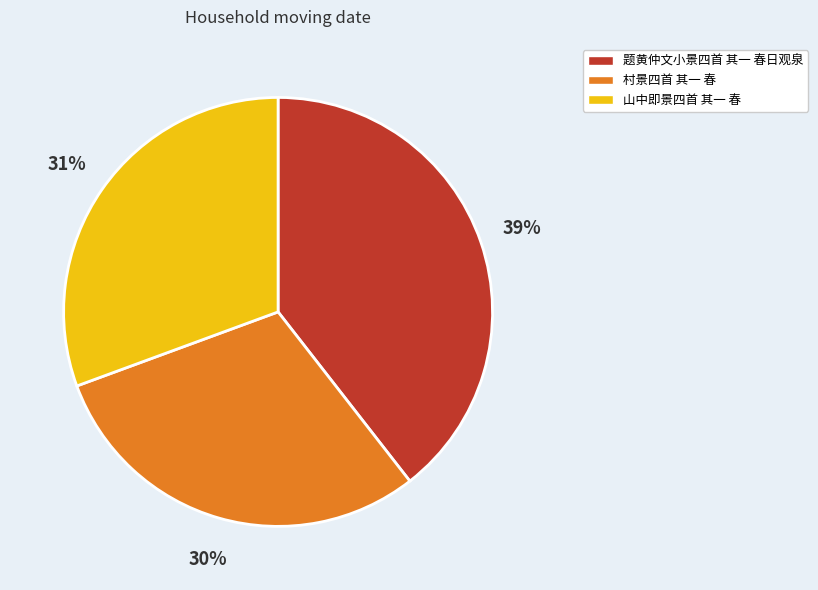

Rank the categories by value from highest to lowest.

题黄仲文小景四首 其一 春日观泉, 山中即景四首 其一 春, 村景四首 其一 春